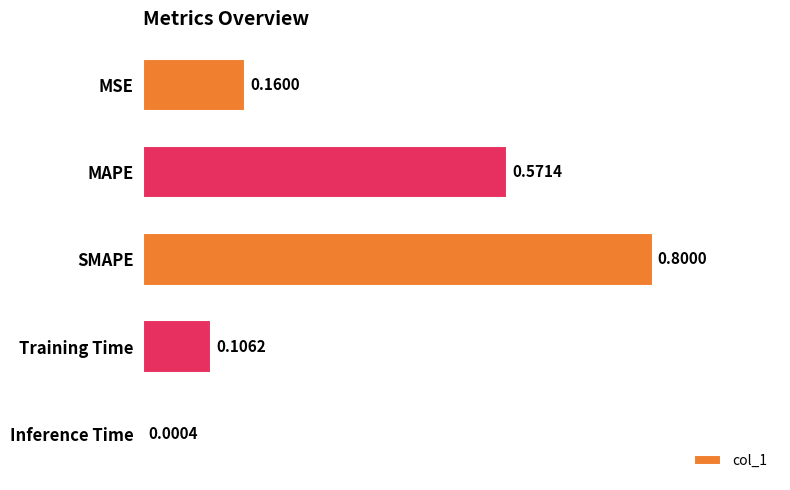

Which has a higher value, Training Time or SMAPE?

SMAPE